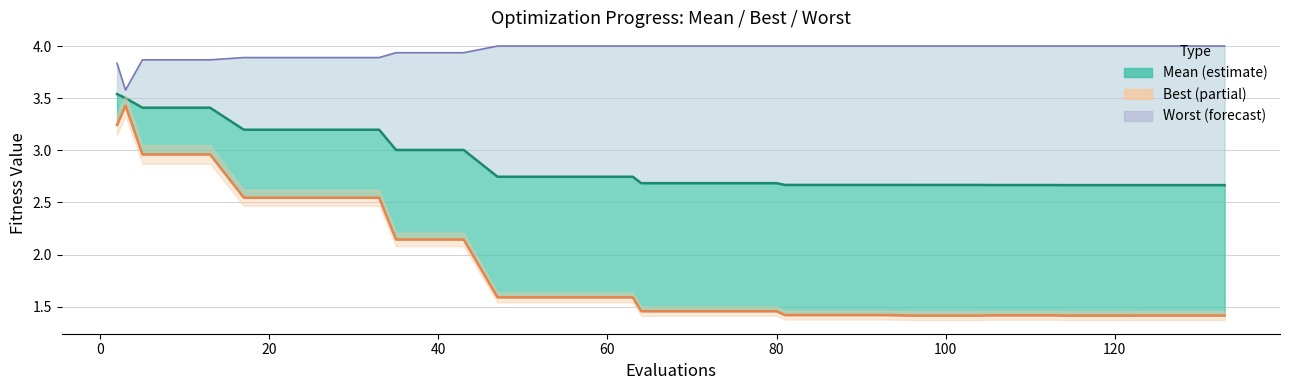

Is the value of mean_line at 28 greater than the value of worst at 16?

No